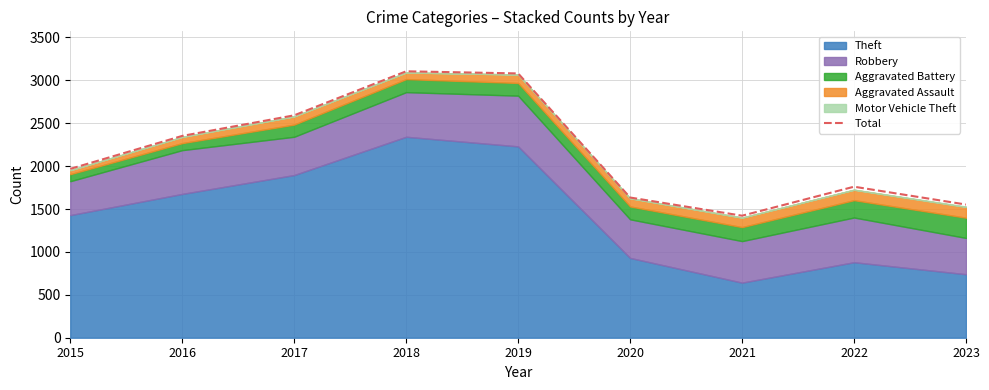

Where is the data nearest to the value 2263?

2016